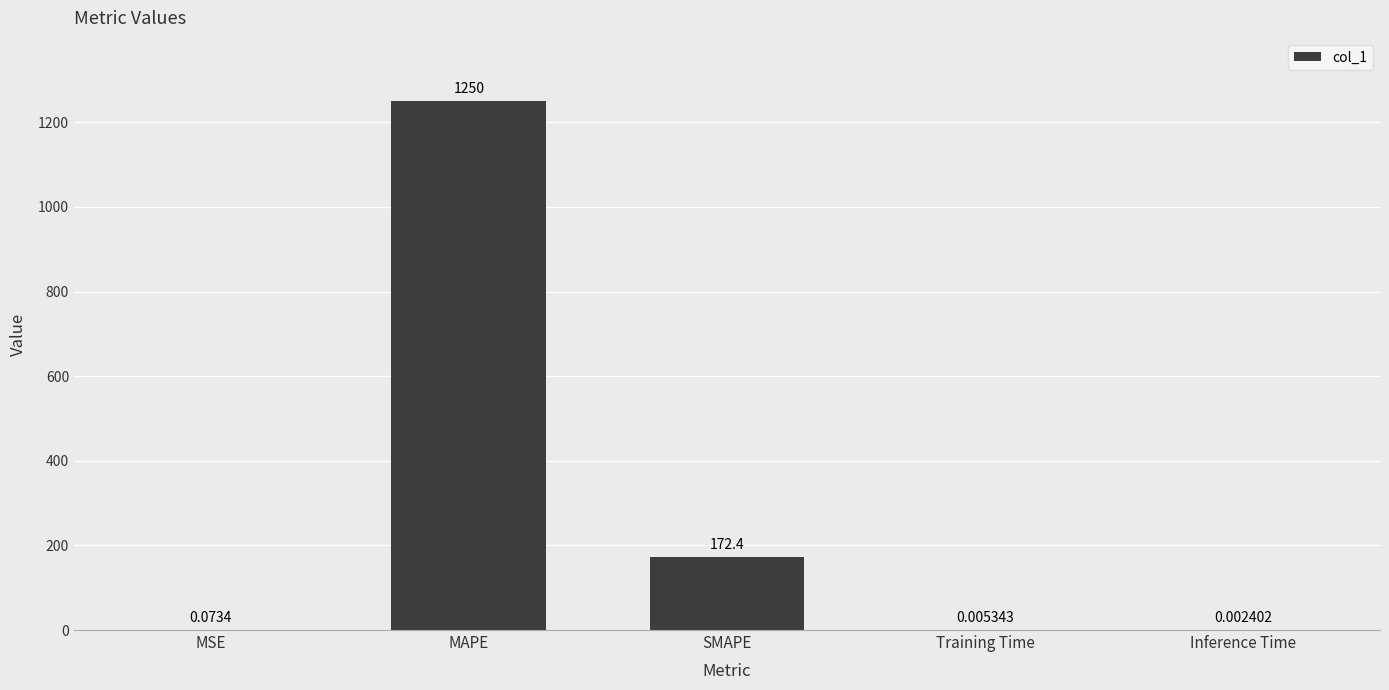

At which label is the value closest to 624?

SMAPE